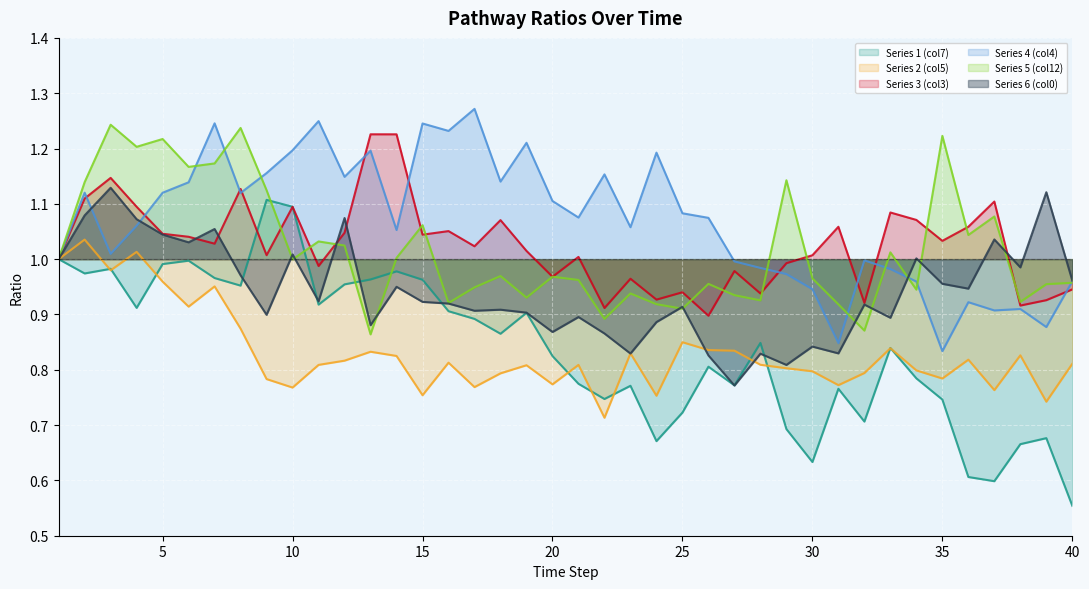

What is the difference between the second highest and second lowest values in the Series 5 (col12) series?

0.4